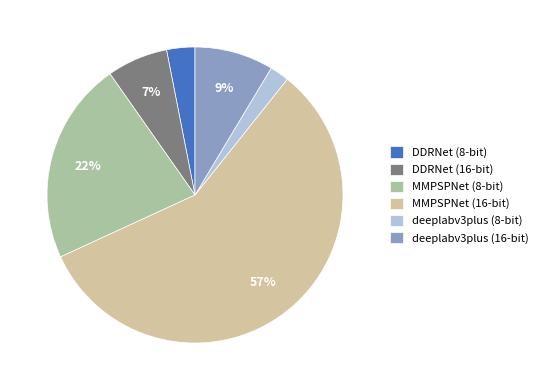

Which has a higher value, DDRNet (16-bit) or MMPSPNet (8-bit)?

MMPSPNet (8-bit)